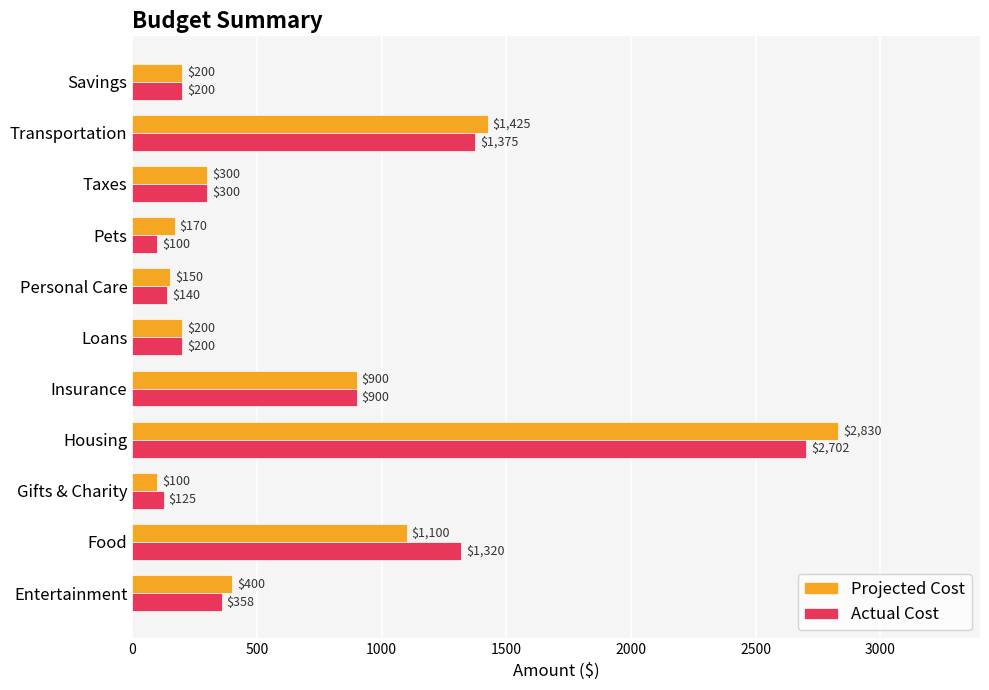

Which series has the largest range (max minus min)?

Projected Cost